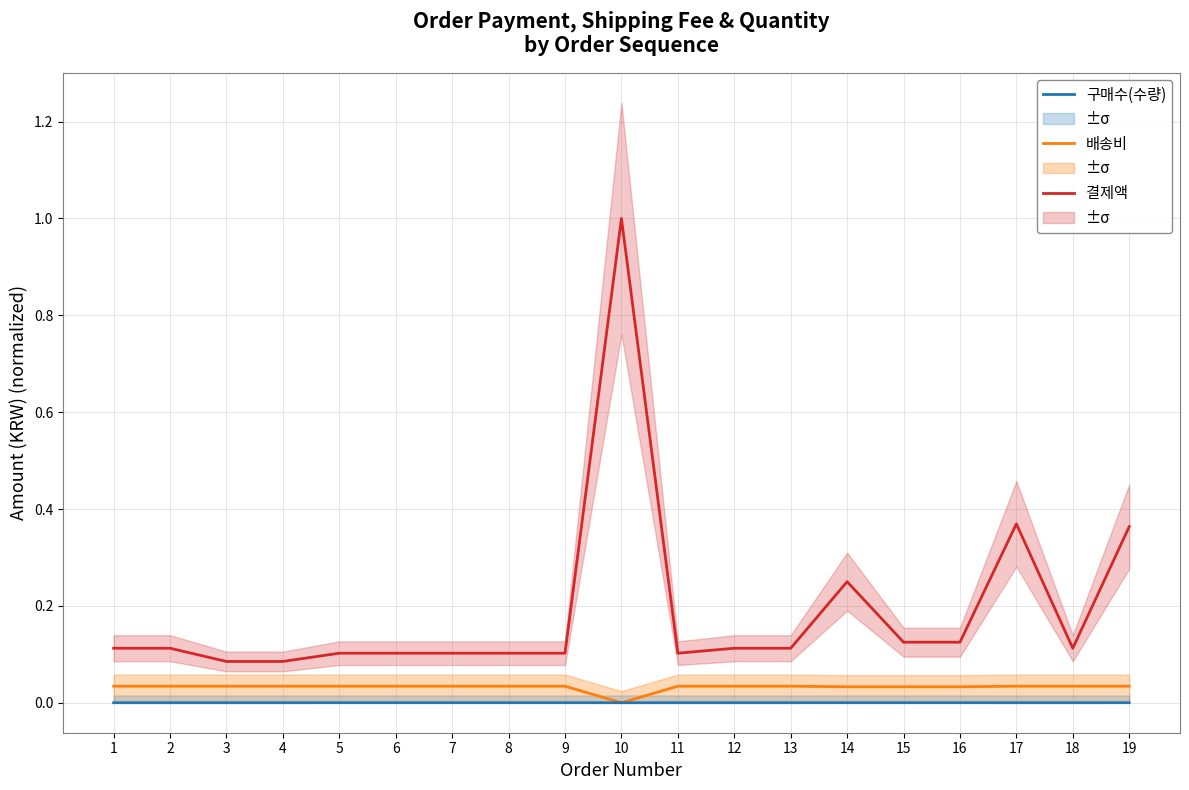

List the series in order of their overall mean, highest first.

결제액, 배송비, 구매수(수량)